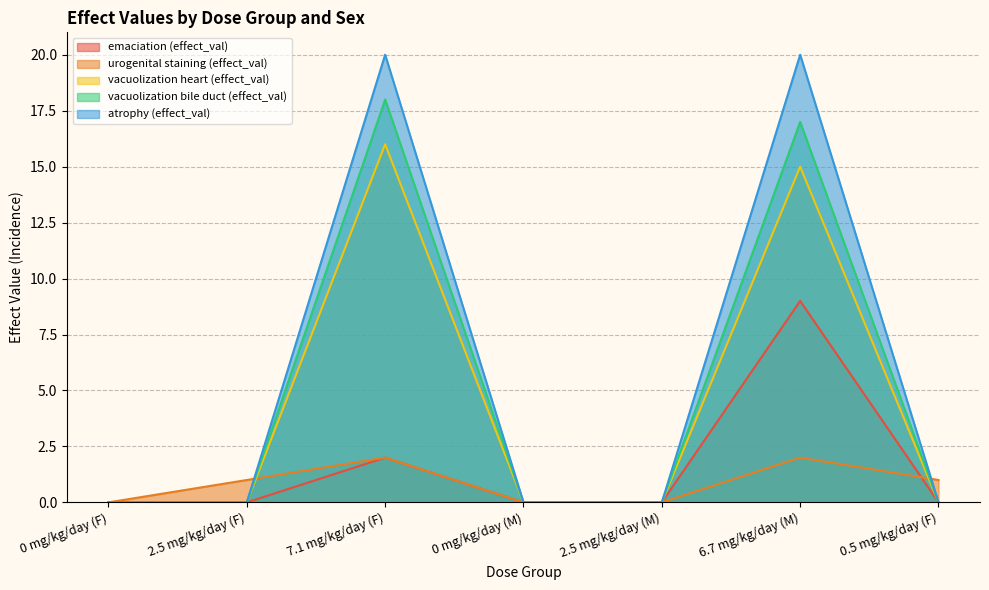

How many series are shown in this chart?

5